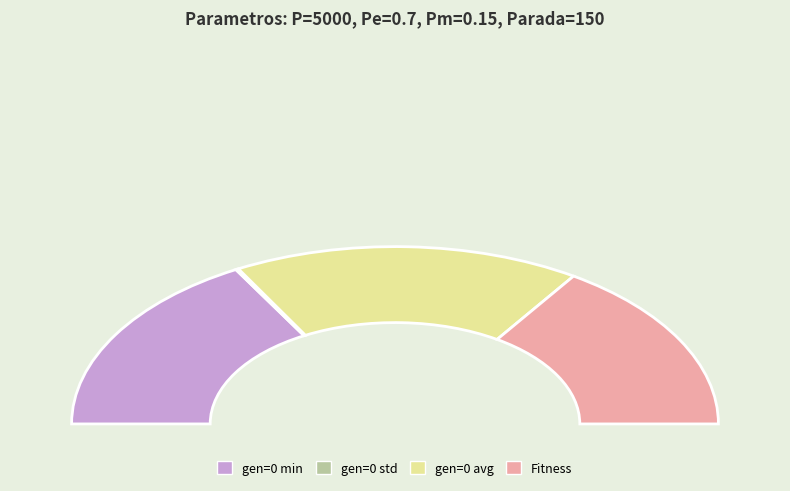

Between Fitness and gen=0 avg, which is larger?

gen=0 avg